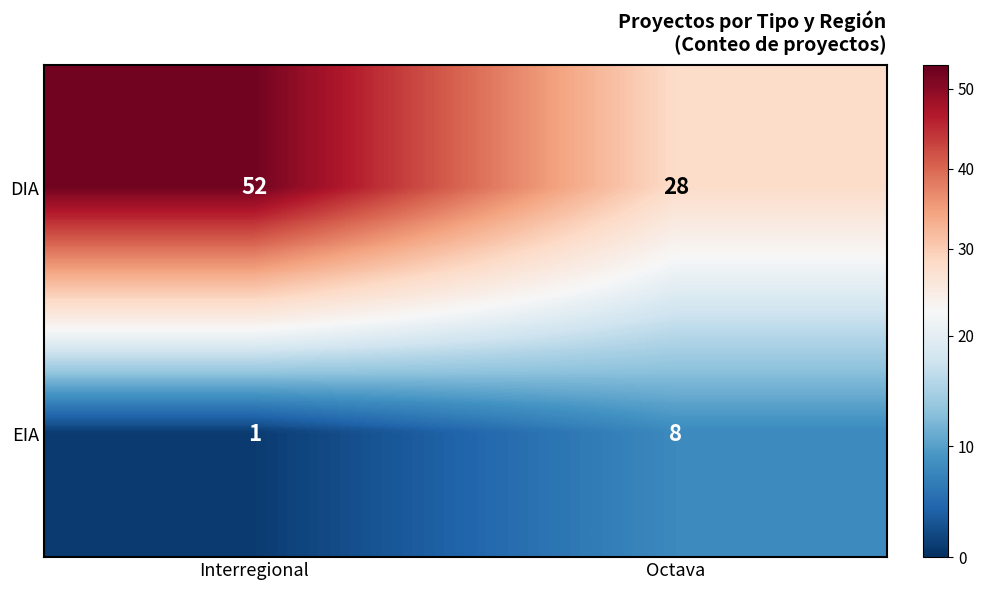

True or false: EIA has a value of 8 at Octava.

True